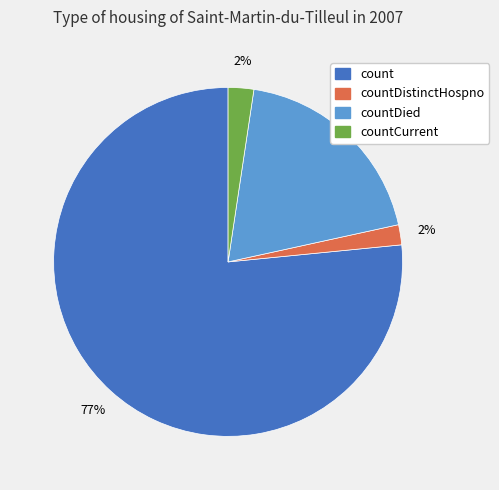

The countCurrent slice represents 2% of the pie. True or false?

True